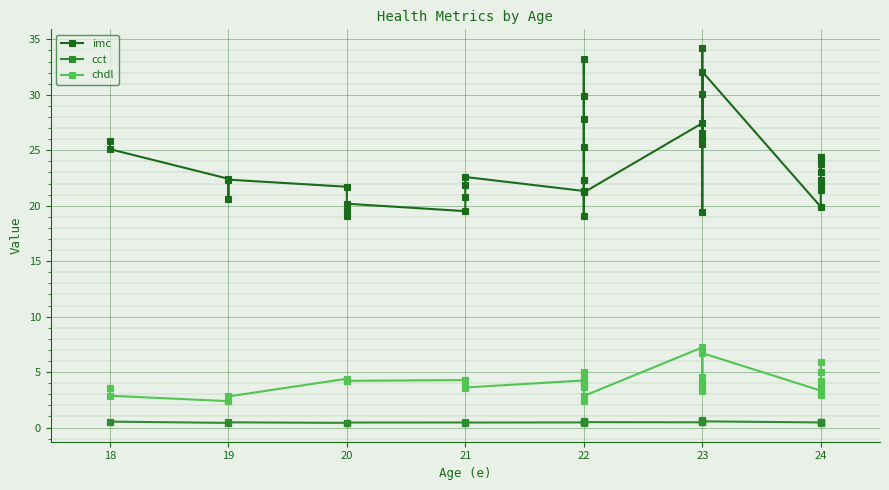

True or false: chdl and imc cross at least once.

False